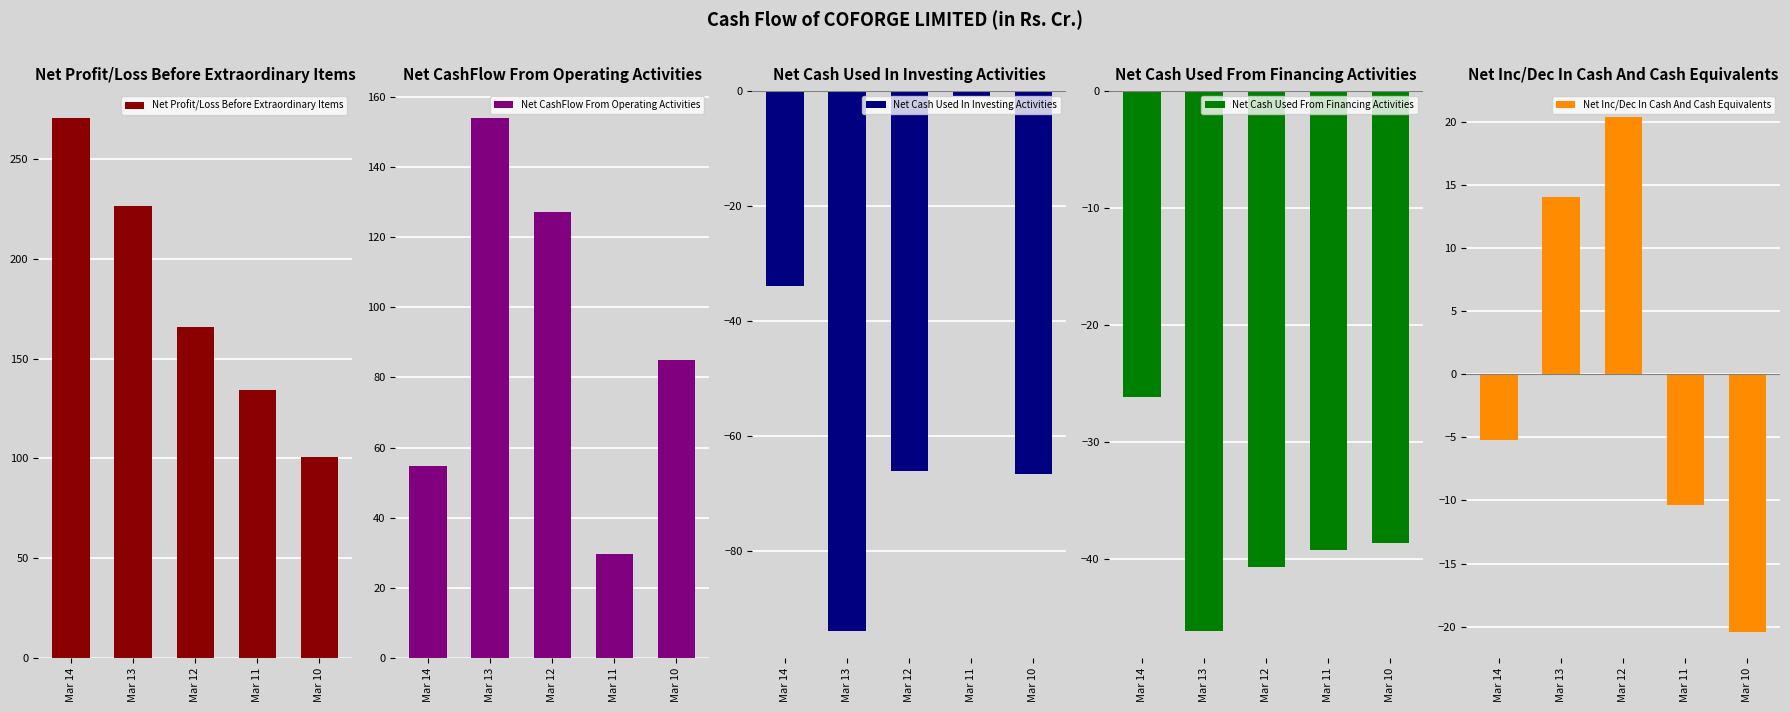

Where does the Net Profit/Loss Before Extraordinary Items series first go above 165?

Mar 14